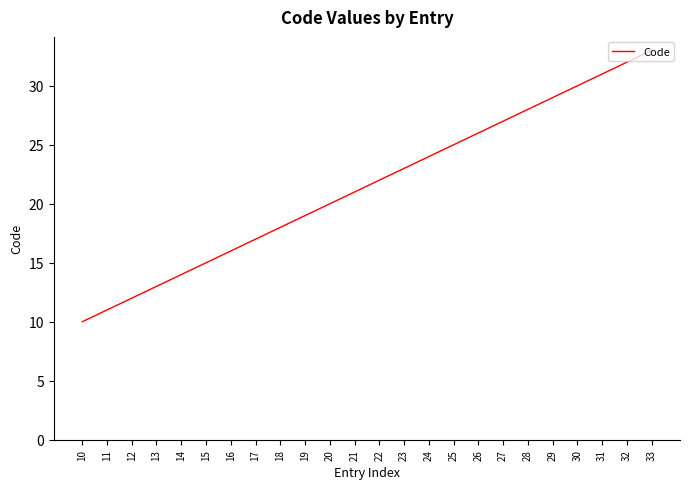

What is the ratio of the value at 20 to the value at 19?

1.1